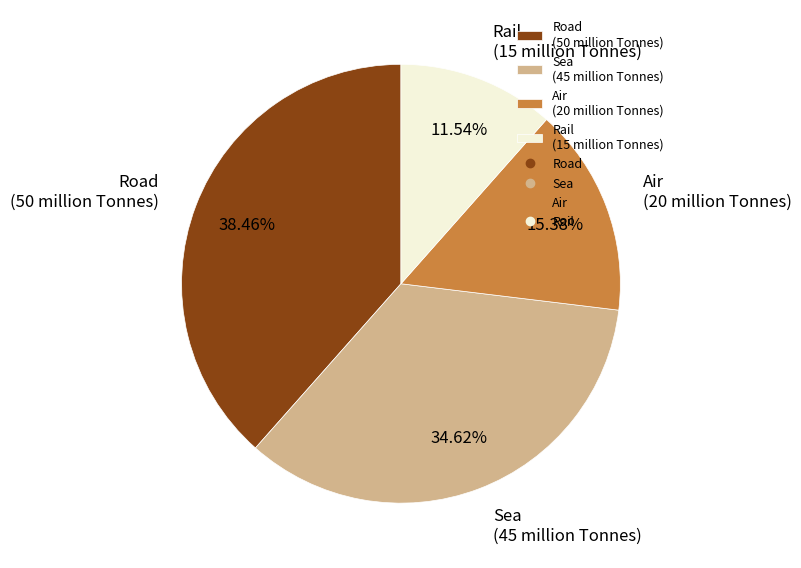

What is the largest slice in the pie chart?

Road